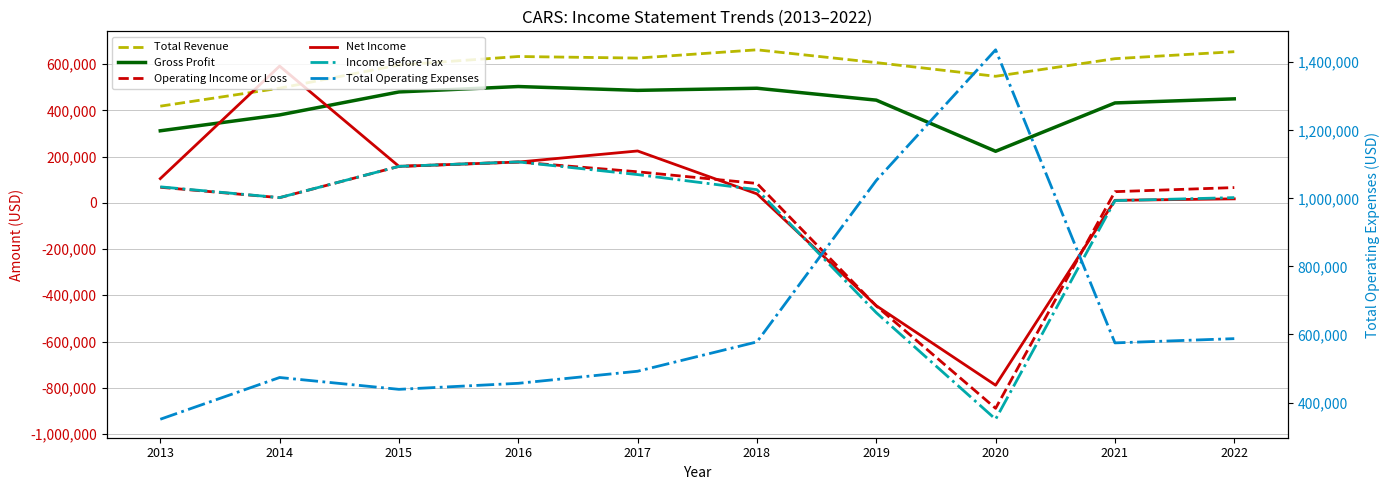

Reading left to right, list all the values displayed in this chart.

Total Revenue: 2013=418200	2014=496000	2015=596500	2016=633100	2017=626300	2018=662100	2019=606700	2020=547500	2021=623700	2022=653900
Gross Profit: 2013=311700	2014=380400	2015=479800	2016=503200	2017=486600	2018=495800	2019=444300	2020=223100	2021=432200	2022=449900
Operating Income or Loss: 2013=67300	2014=22300	2015=157700	2016=176700	2017=134300	2018=83900	2019=-446100	2020=-889100	2021=48300	2022=66000
Net Income: 2013=104700	2014=591600	2015=157800	2016=176400	2017=224400	2018=38800	2019=-445300	2020=-789100	2021=10800	2022=17200
Income Before Tax: 2013=69200	2014=22600	2015=157800	2016=177000	2017=122200	2018=56900	2019=-475300	2020=-936400	2021=9500	2022=22600
Total Operating Expenses: 2013=350900	2014=473600	2015=438800	2016=456500	2017=492000	2018=578200	2019=1052700	2020=1436600	2021=575300	2022=587800